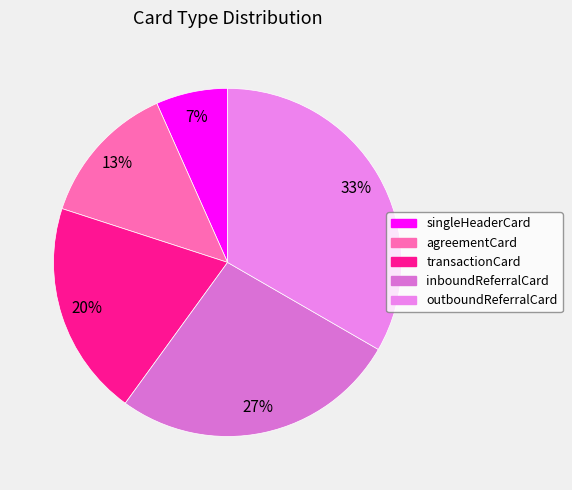

How many segments does this pie chart have?

5